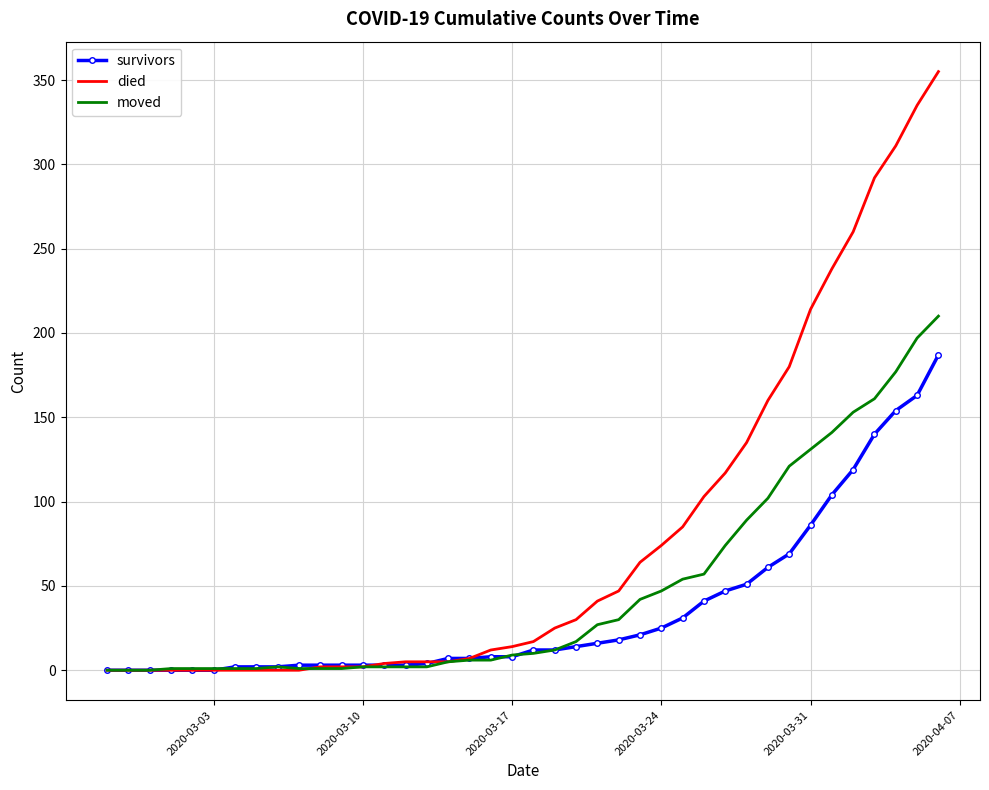

What is the maximum value shown in the chart?

355